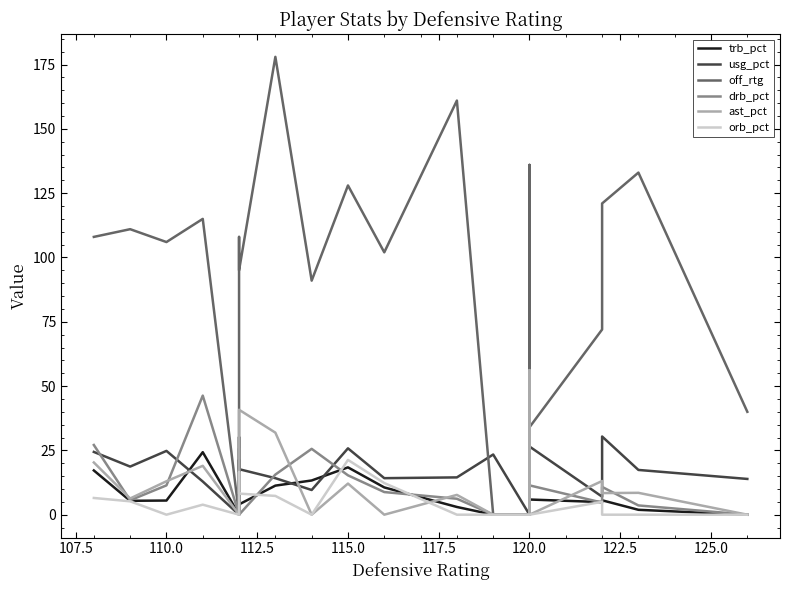

What are all the series names shown in the legend?

trb_pct, usg_pct, off_rtg, drb_pct, ast_pct, orb_pct